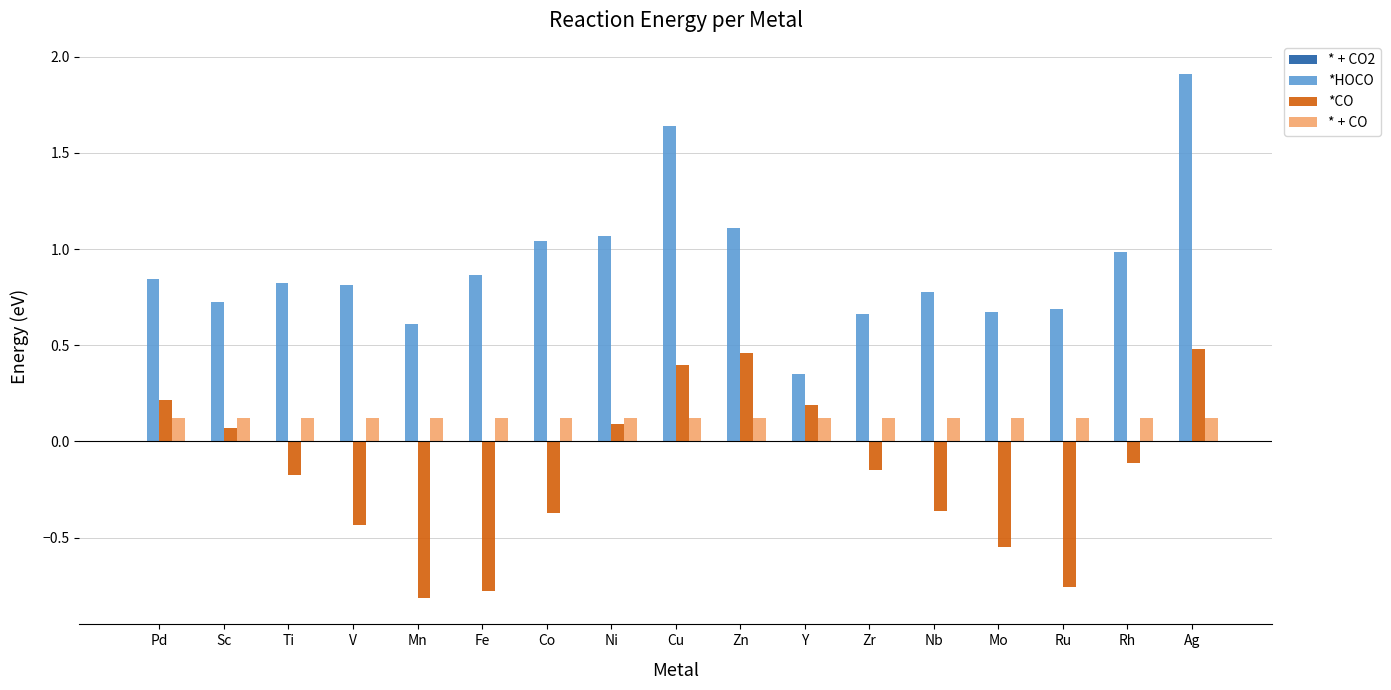

How many values in the *CO series are below 0?

10